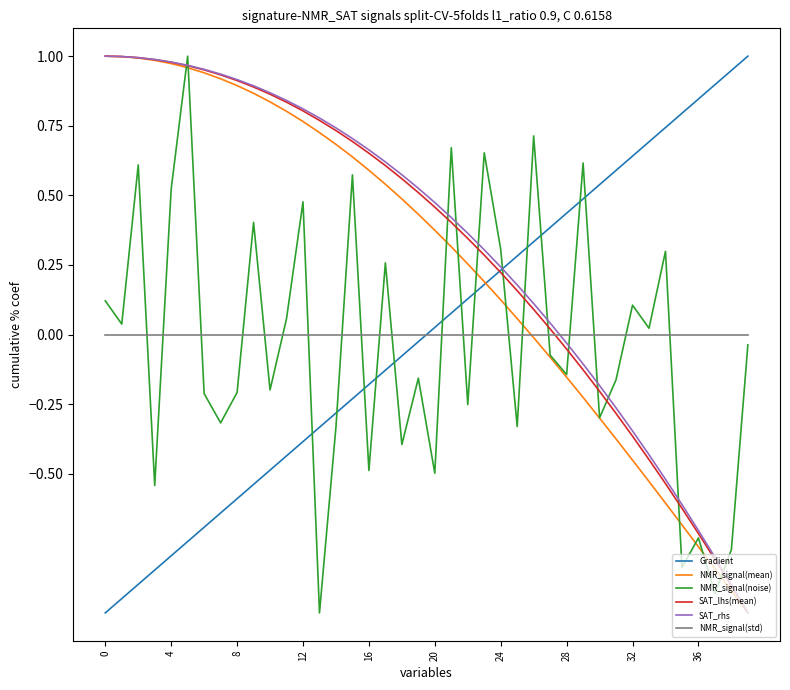

What is the minimum value shown in the chart?

-1.0